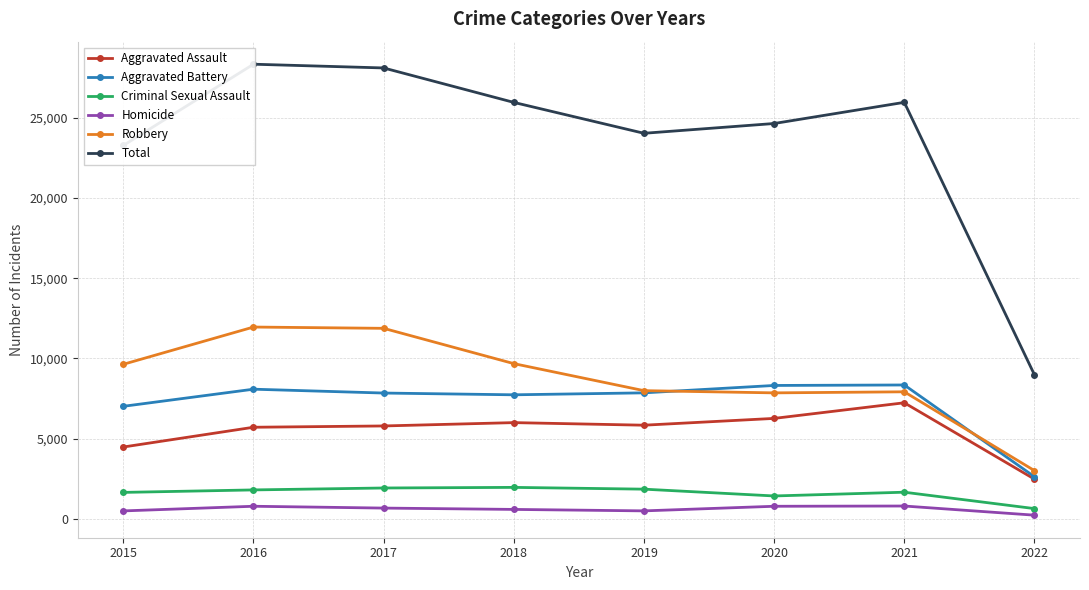

How many lines are shown in the chart?

6